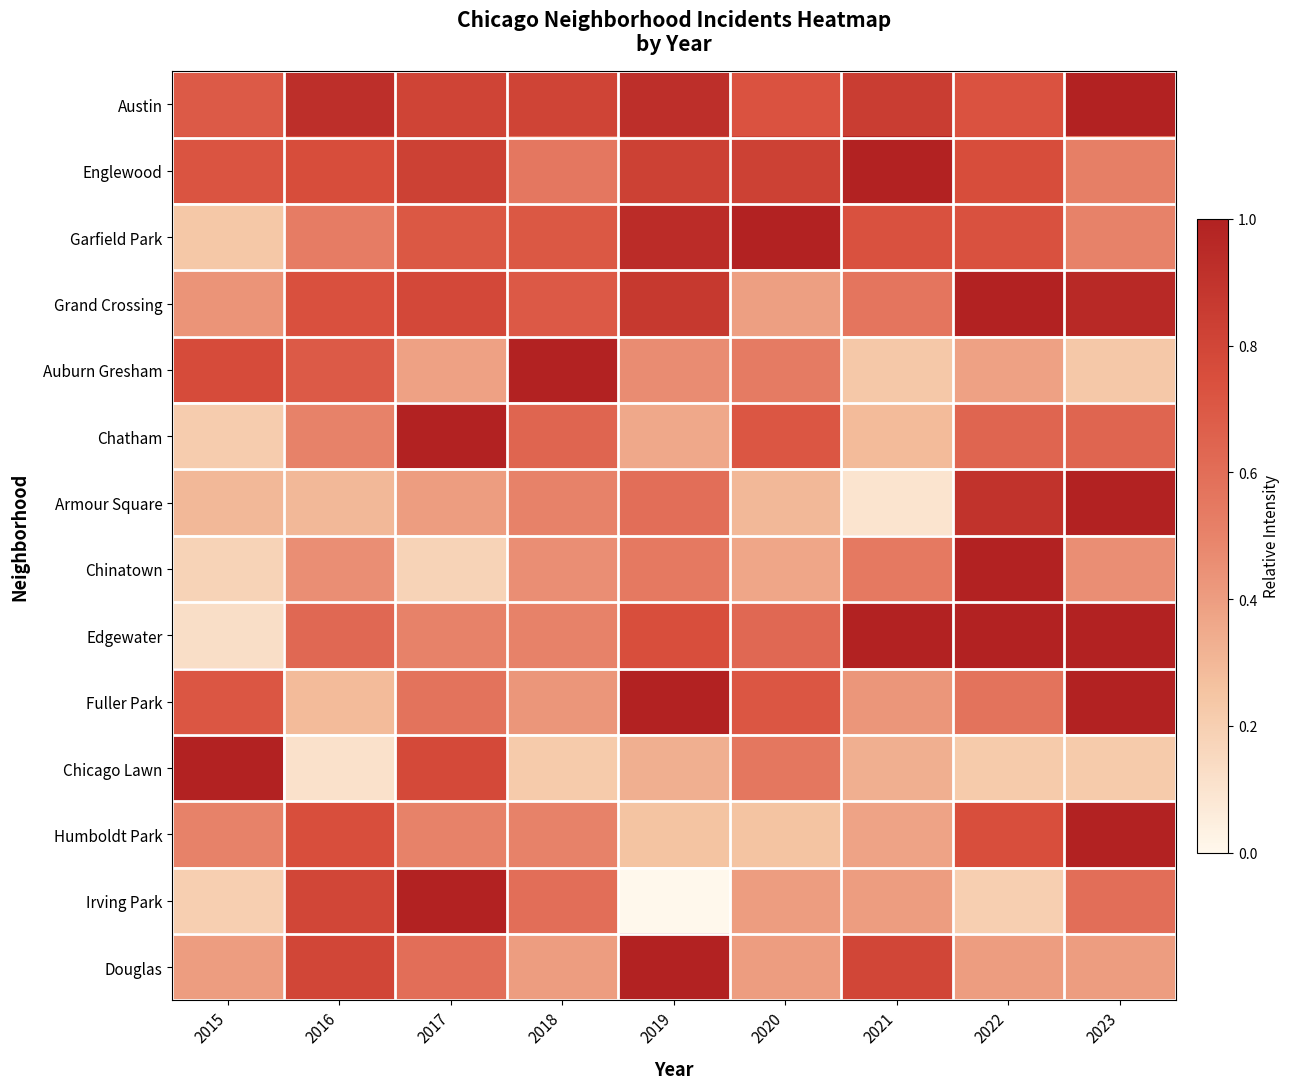

What is the spread (max minus min) of values at 2018?

0.8